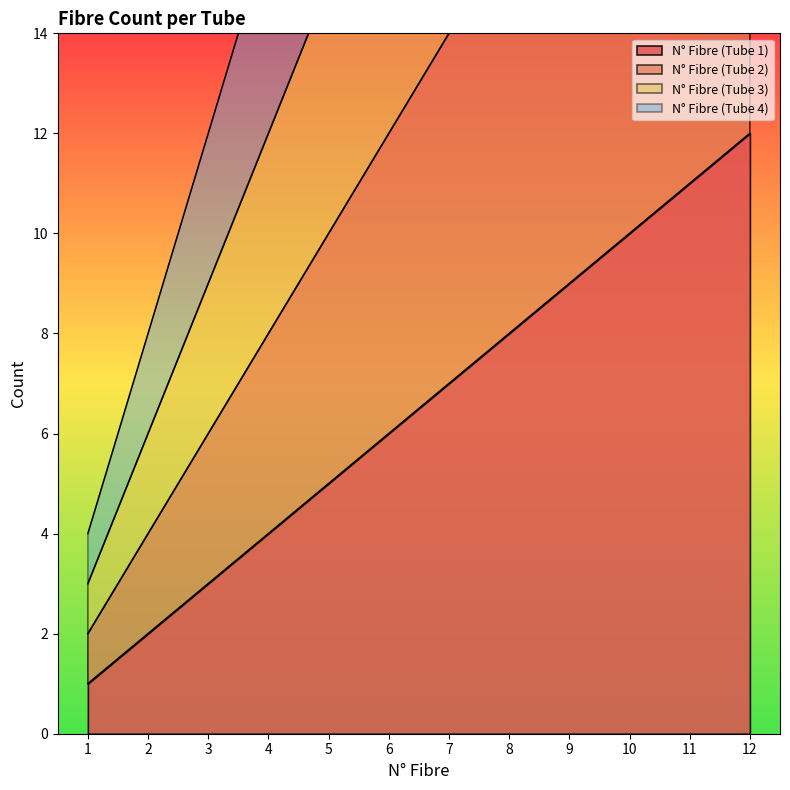

Is it true that N° Fibre (Tube 1) equals 16 at 12?

False